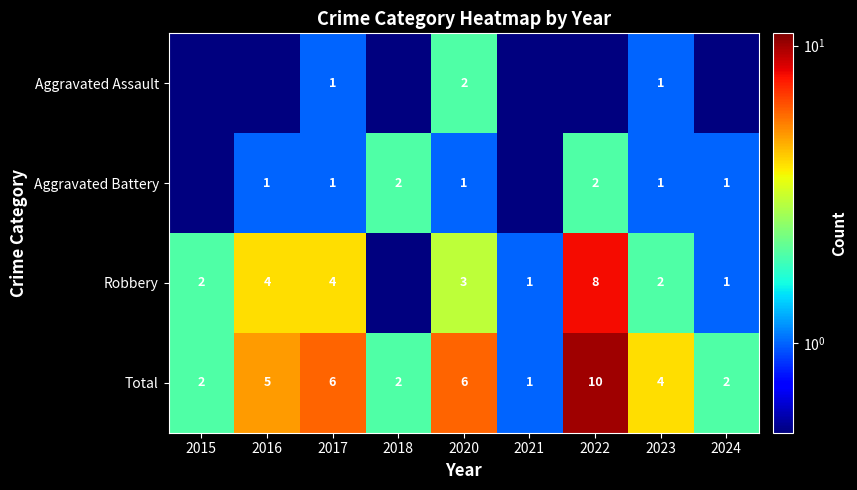

What is the difference between the maximum and minimum values in the Total series?

9.0